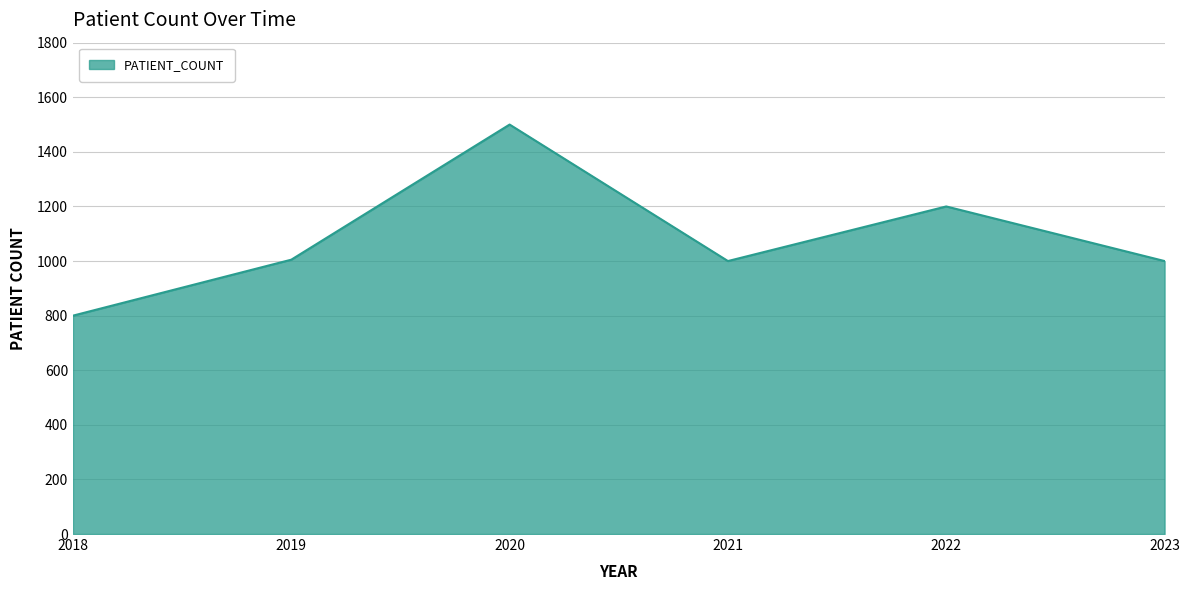

True or false: there are more than 1 points higher than both neighbors.

True